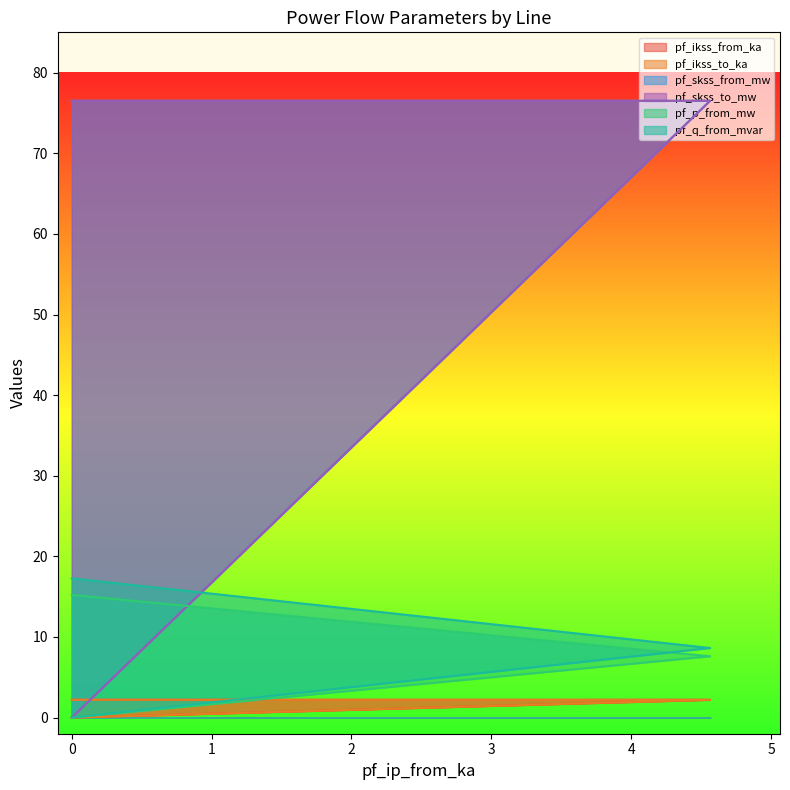

Reading right to left, list all the values displayed in this chart.

pf_ikss_from_ka: 0.0	2.2	2.2
pf_ikss_to_ka: 0.0	2.2	2.2
pf_skss_from_mw: 0.0	76.5	76.5
pf_skss_to_mw: 0.0	76.5	76.5
pf_p_from_mw: 0.0	7.6	15.2
pf_q_from_mvar: 0.0	8.6	17.3